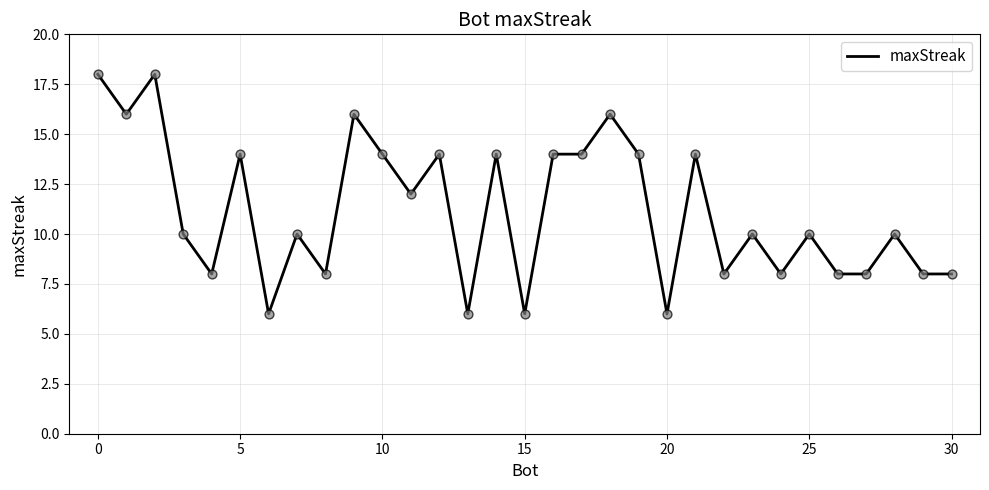

What is the difference between the maximum and minimum values?

12